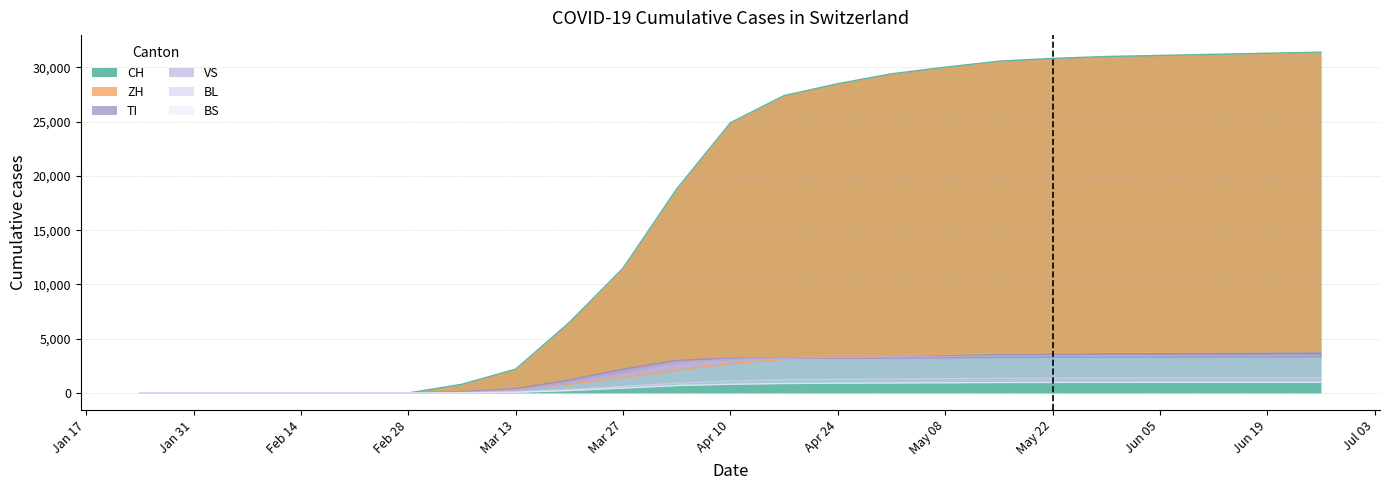

Reading right to left, what are all the values shown in this chart?

CH: 31400	31300	31200	31100	31000	30827	30571	30015	29407	28496	27400	24900	18800	11500	6500	2200	800	0	0	0	0	0	0
TI: 3330	3325	3320	3315	3310	3300	3282	3241	3200	3200	3200	3200	3000	2200	1200	400	130	0	0	0	0	0	0
VS: 3450	3445	3440	3435	3430	3420	3398	3350	3298	3280	3200	3100	2800	1800	900	250	60	0	0	0	0	0	0
ZH: 3810	3790	3770	3750	3730	3700	3650	3560	3420	3254	3100	2700	2100	1400	800	300	80	0	0	0	0	0	0
BL: 1380	1375	1370	1365	1360	1350	1340	1310	1280	1250	1200	1100	900	600	300	80	20	0	0	0	0	0	0
BS: 987	984	981	978	975	970	960	940	920	900	870	800	680	450	220	60	15	0	0	0	0	0	0